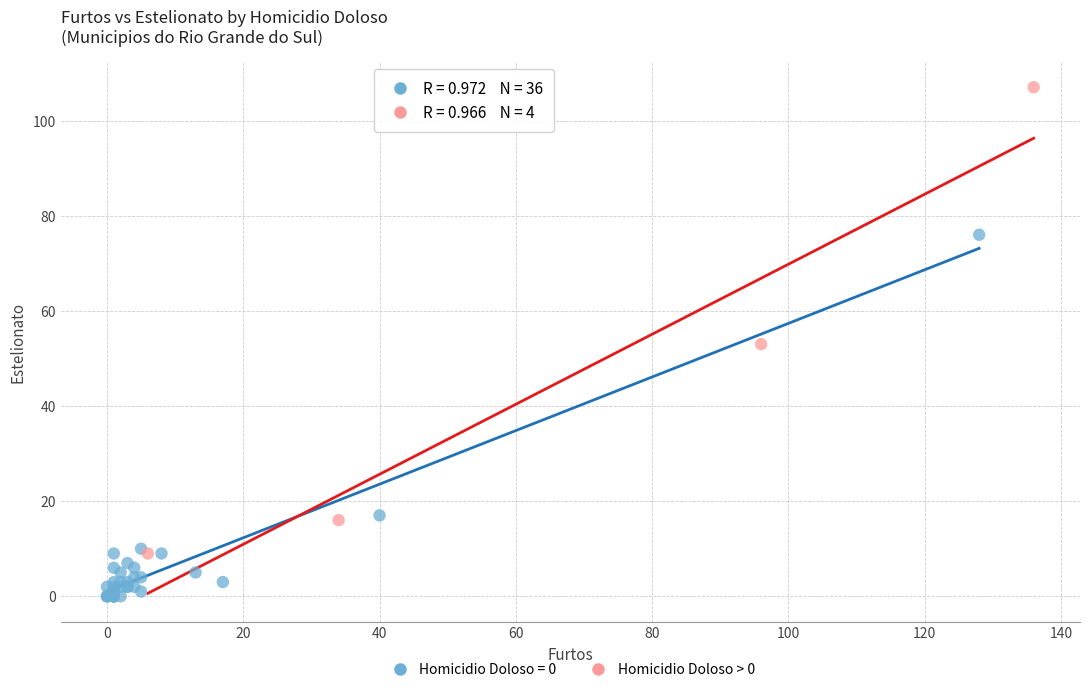

Which series contains the highest Y value?

Homicidio Doloso > 0